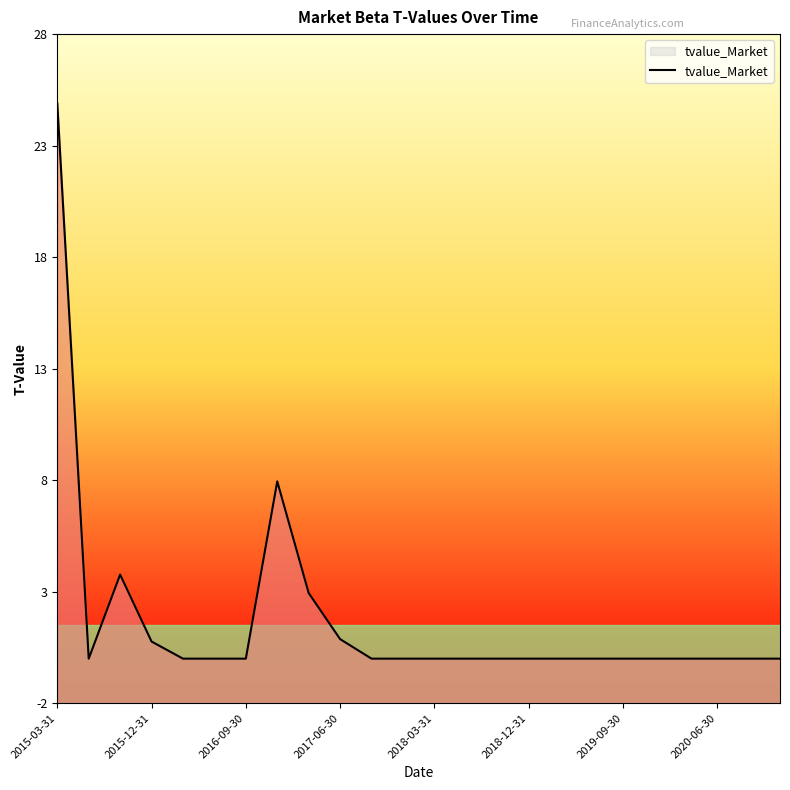

How many distinct data groups are displayed?

1